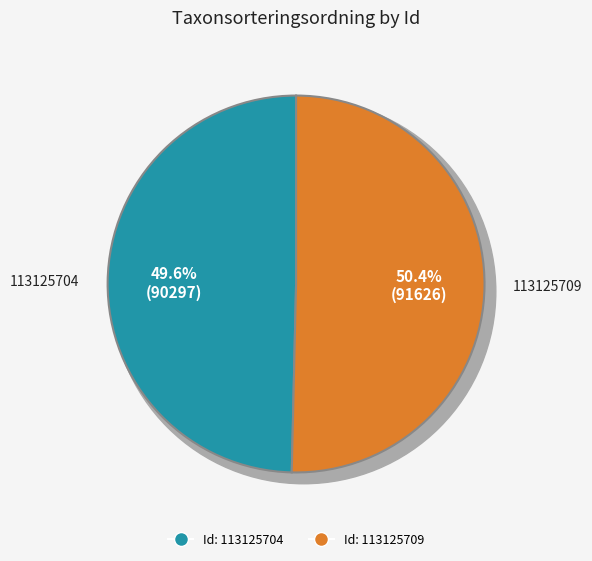

What is the ratio of the value at 113125704 to the value at 113125709?

1.0